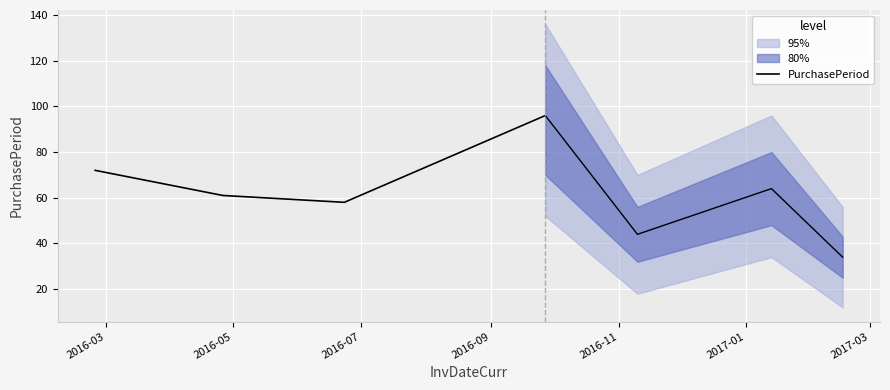

How many series are shown in this chart?

1